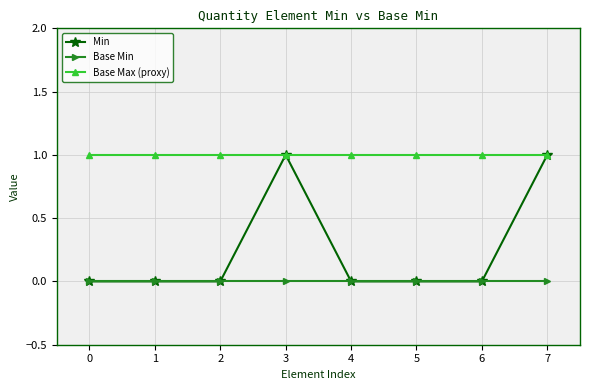

Is the value of Min at 6 greater than the value of Base Max (proxy) at 6?

No